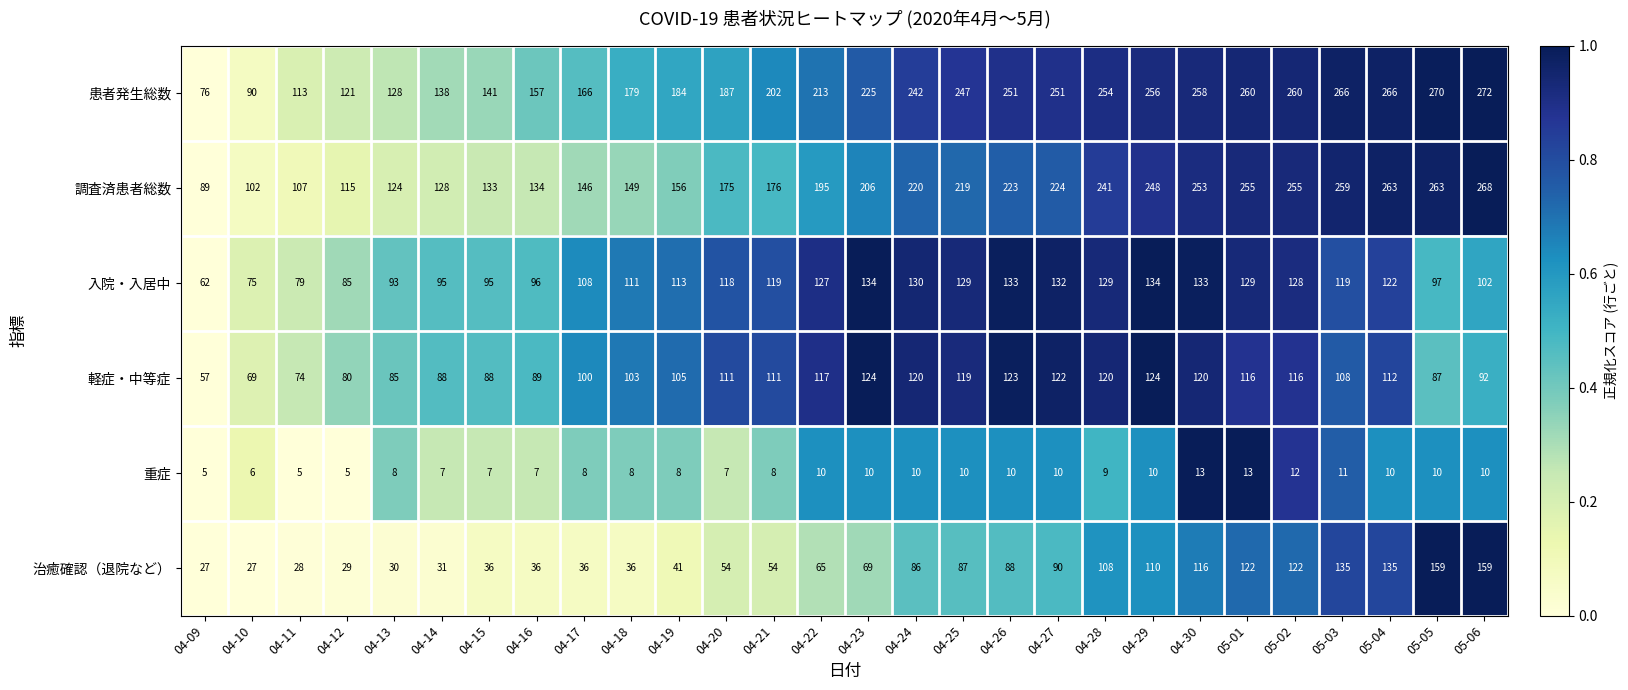

What is the approximate value of 治癒確認（退院など） at 04-13, to the nearest 5?

30